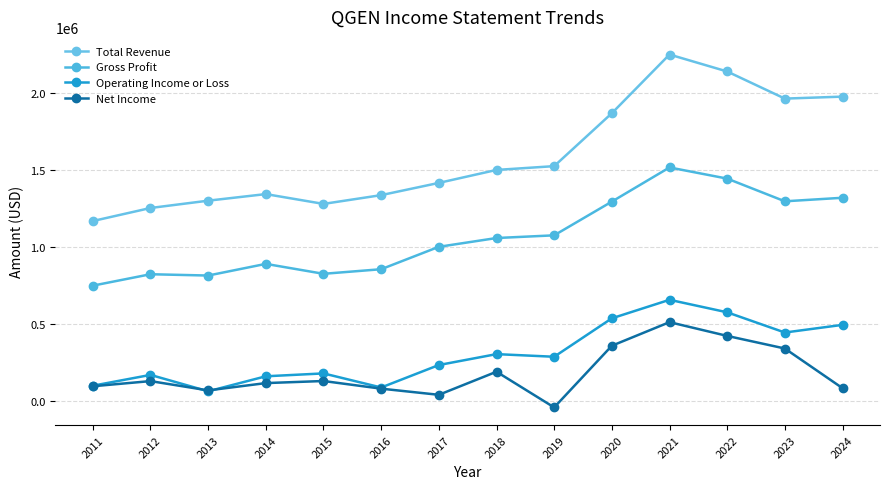

Reading right to left, what are all the values shown in this chart?

Total Revenue: 1978200	1965300	2141500	2251700	1870300	1526400	1501800	1417500	1338000	1281000	1344800	1302000	1254500	1169700
Gross Profit: 1320900	1297900	1445400	1517900	1295900	1076800	1059300	1002200	856600	826700	891300	815500	824000	749800
Operating Income or Loss: 495000	445200	576600	657800	537500	287700	304800	234000	87900	179500	160800	63300	169800	99600
Net Income: 83600	341300	423200	512600	359200	-41500	190400	40400	80400	130100	116600	69100	129500	96000